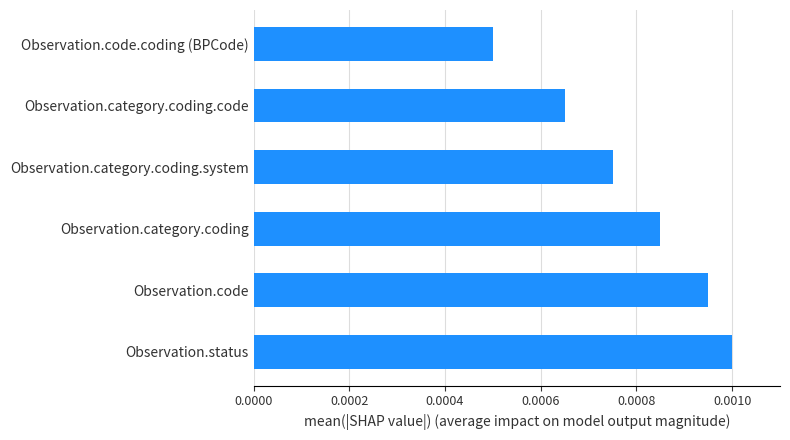

Does the chart contain any negative values?

No